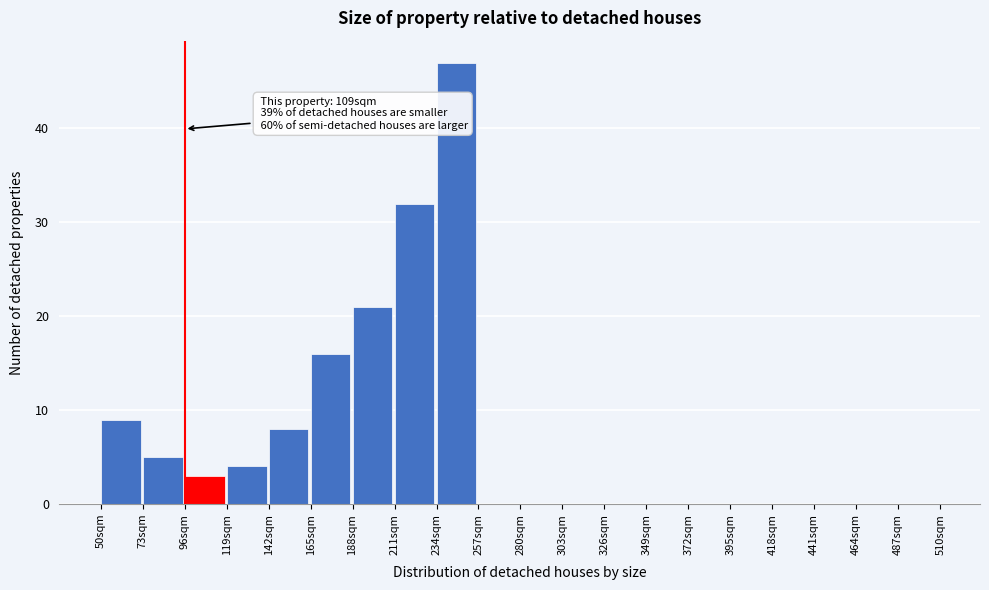

Which range on the x-axis has the tallest bar?

234 to 257